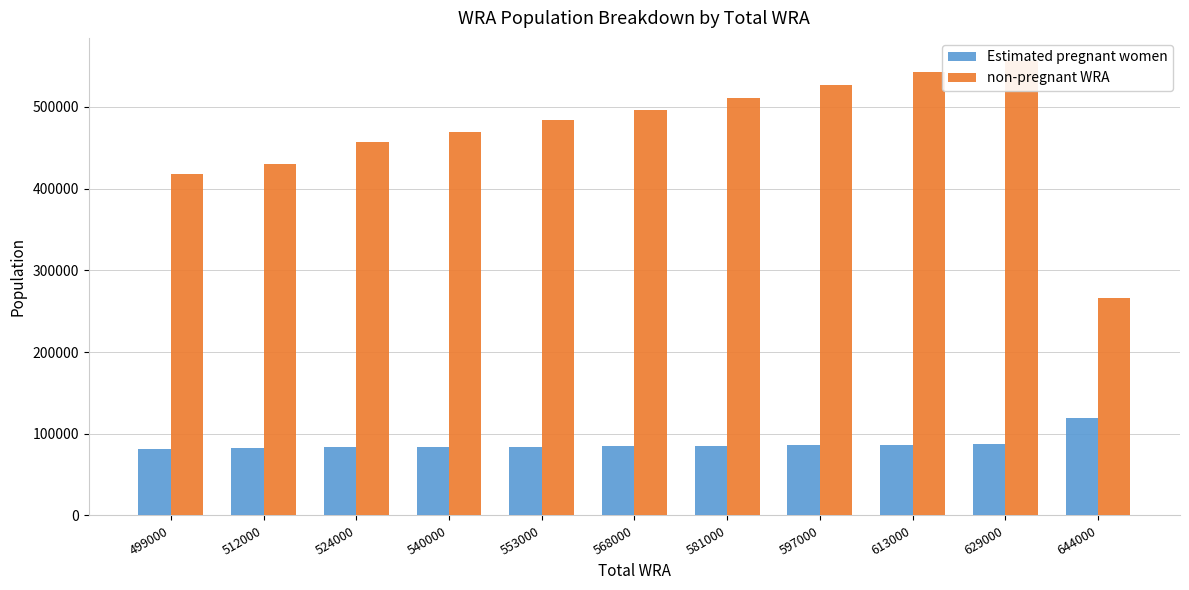

Reading left to right, transcribe all the data shown in this chart.

Estimated pregnant women: 80836.8	82083.7	83366.9	83856.0	84281.9	84952.3	85609.1	86214.8	86804.9	87342.8	119321.6
non-pregnant WRA: 418163.2	429916.3	456633.1	469144.0	483718.1	496047.7	511390.9	526785.2	542195.1	556657.2	265678.4